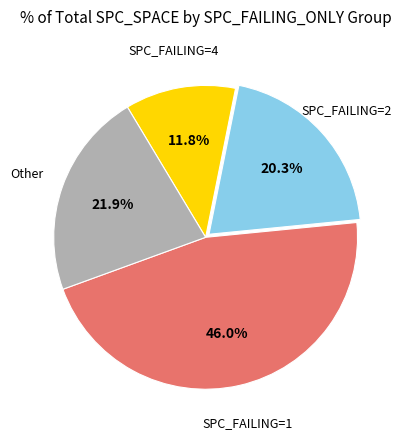

Is there any slice that represents more than half of the pie?

No